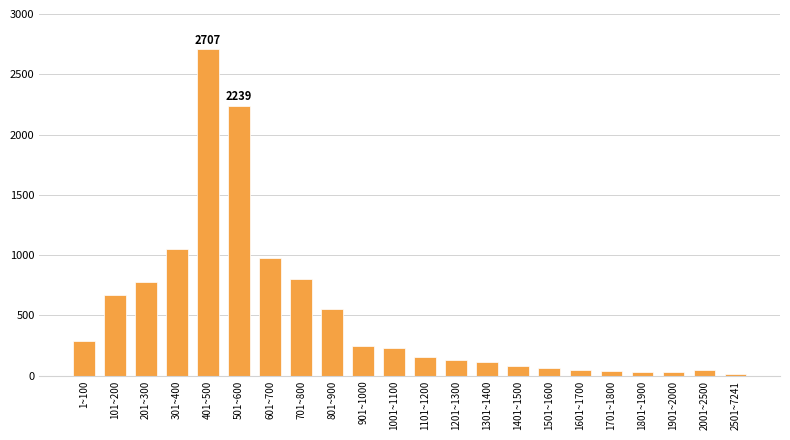

At which category does the chart reach its peak across all series?

401~500